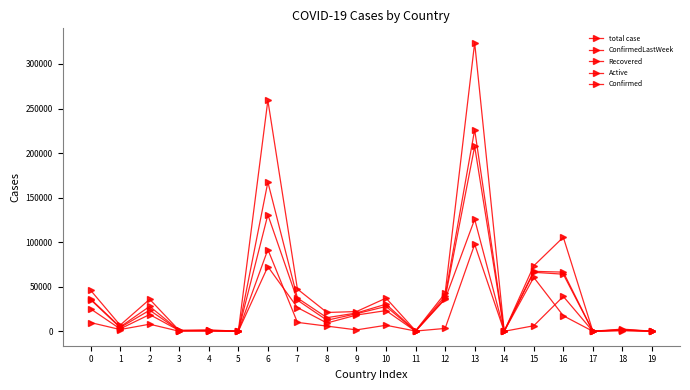

True or false: total case has a value of 119 at 14.

True